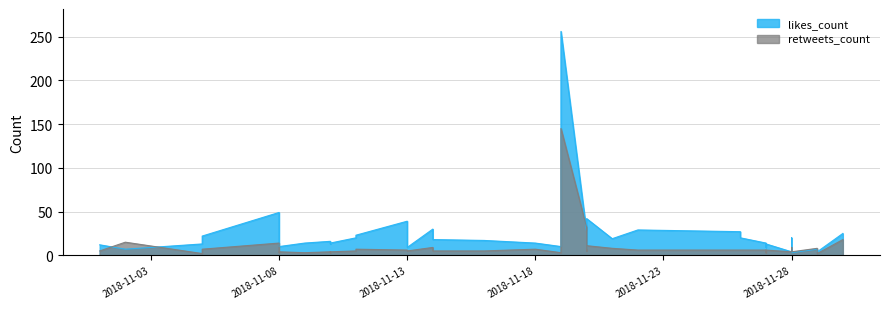

The retweets_count series shows 4 at 2018-11-08. True or false?

True